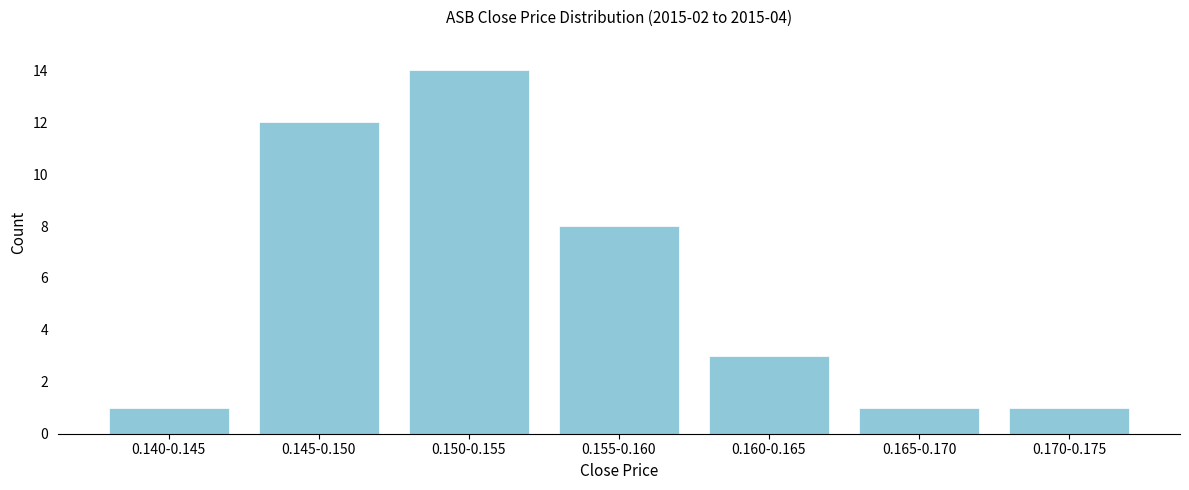

Reading left to right, what are all the values shown in this chart?

1	12	14	8	3	1	1